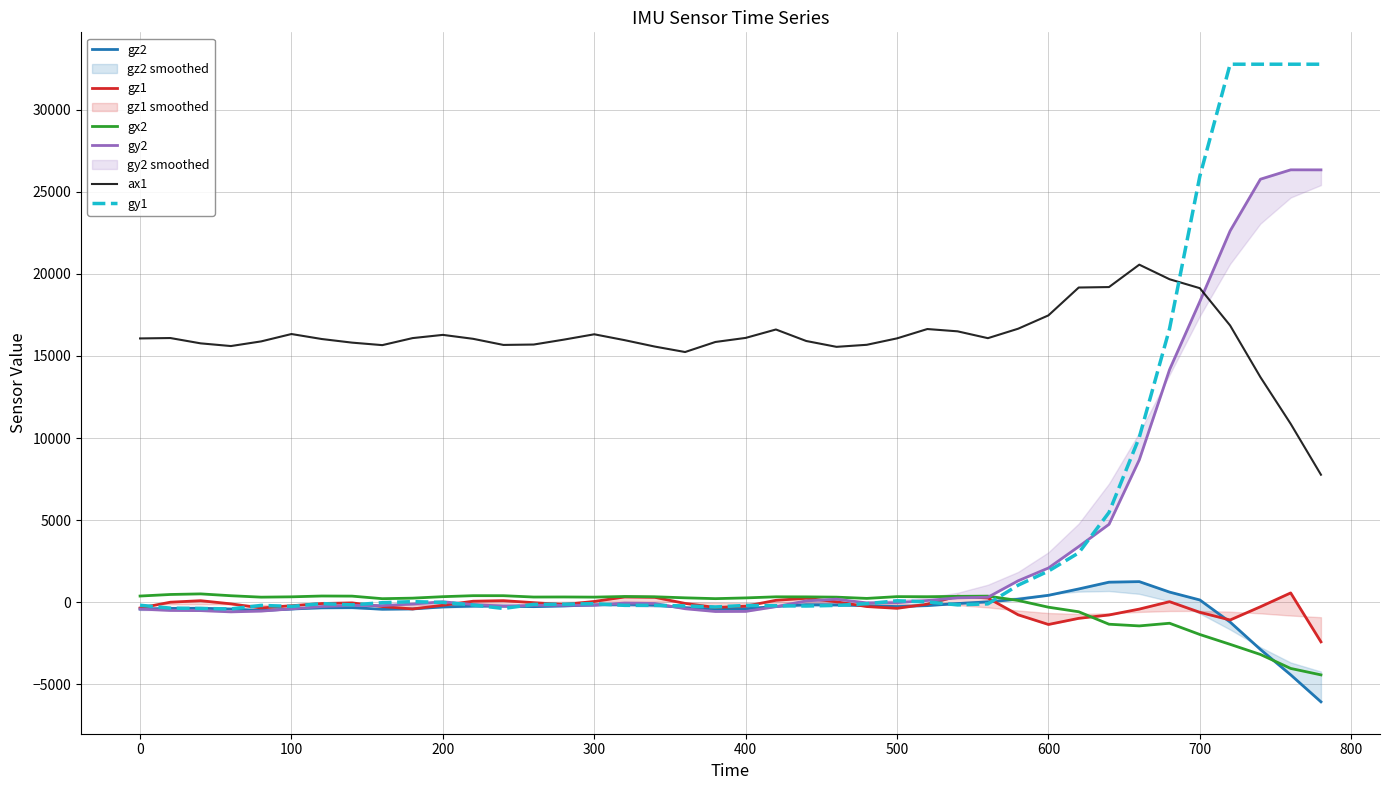

True or false: gx2 and ax1 cross at least once.

False